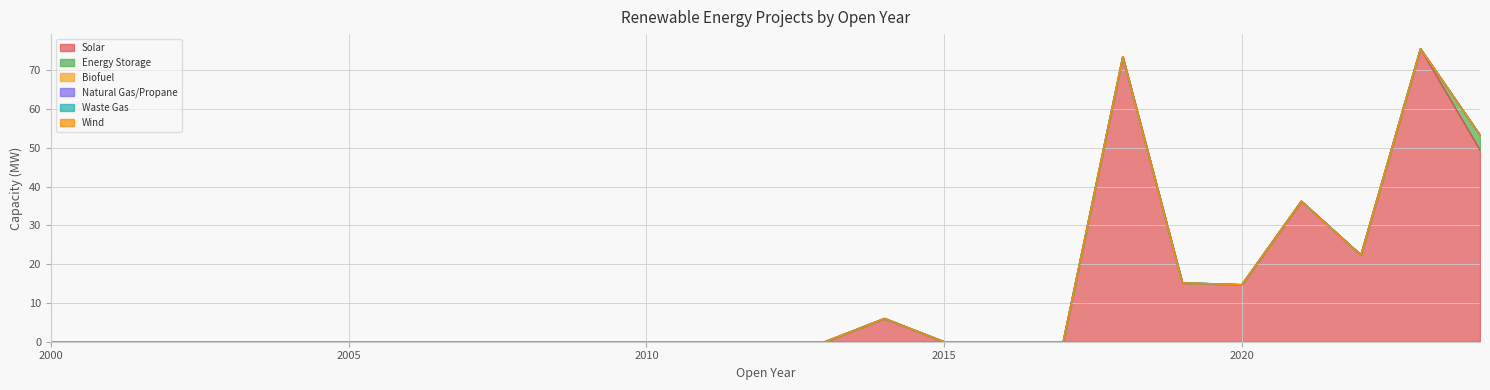

Which label corresponds to the smallest value in the chart?

2000